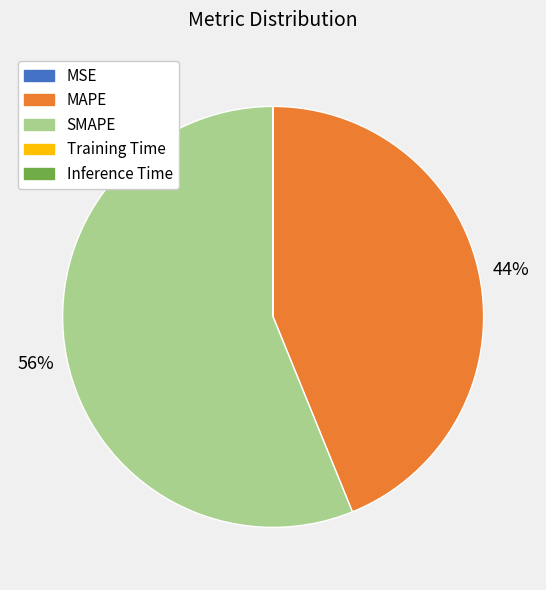

To the nearest percent, what is the difference between the largest and smallest slice percentages?

56%